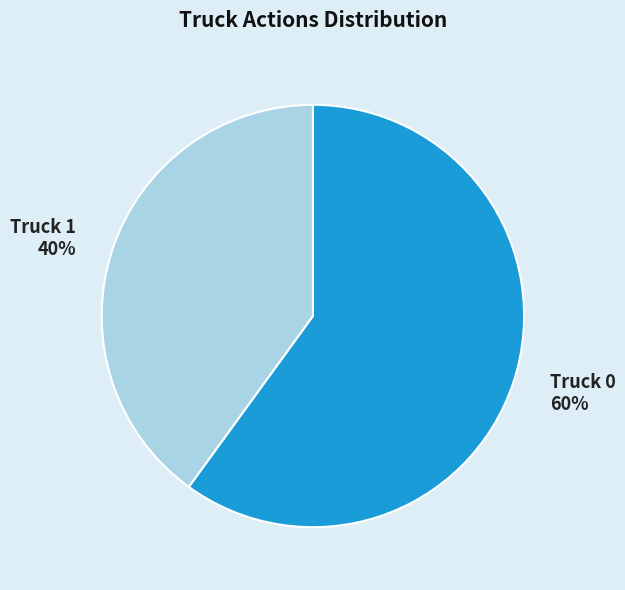

Is the sum of Truck 0 and Truck 1 greater than half?

Yes